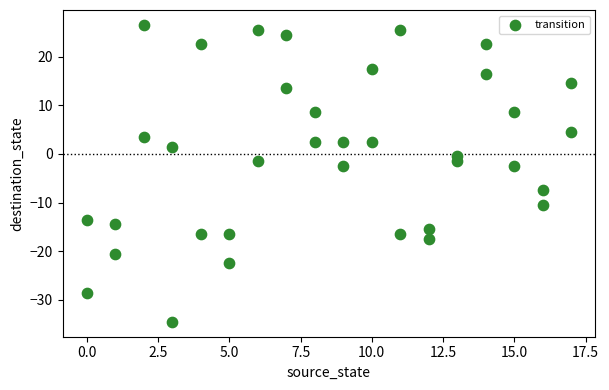

What is the range of Y values (max minus min)?

61.0